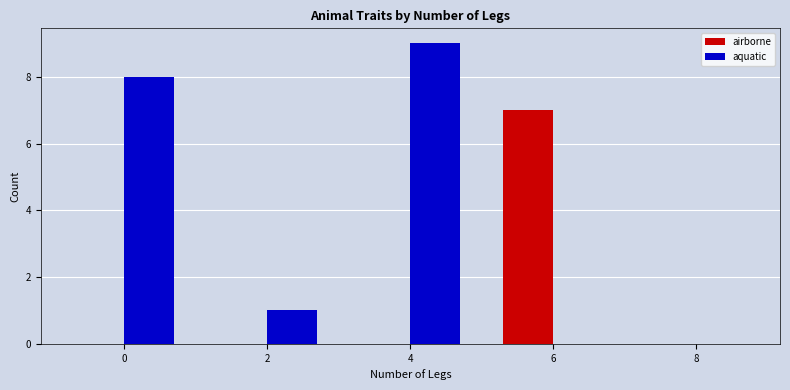

Which category has the highest value in the airborne series?

6